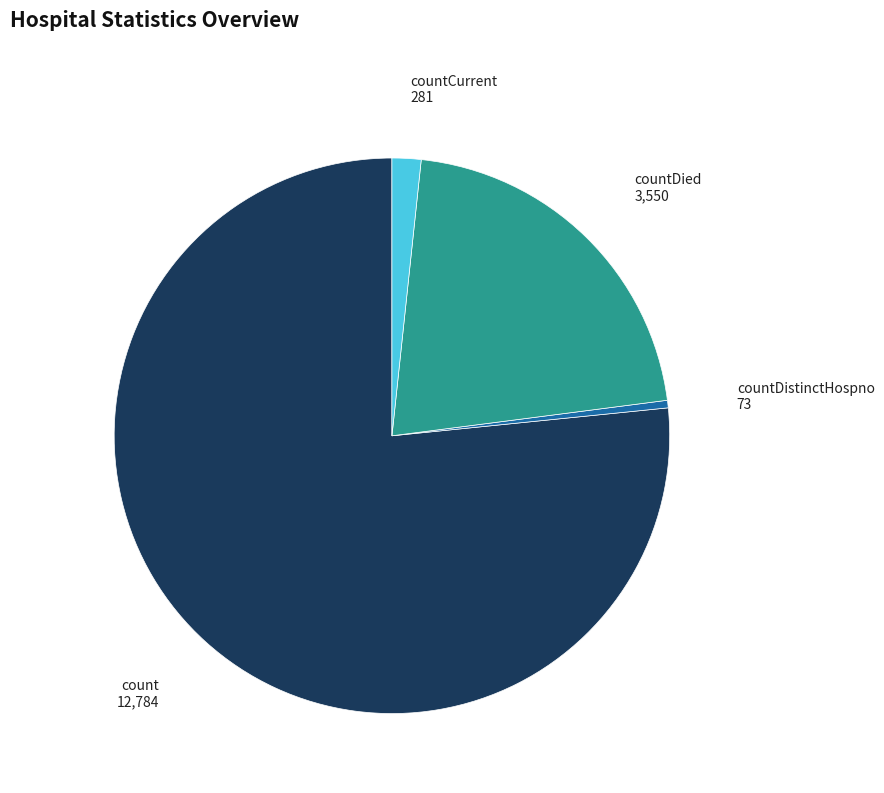

Which has a higher value, countDistinctHospno or countDied?

countDied